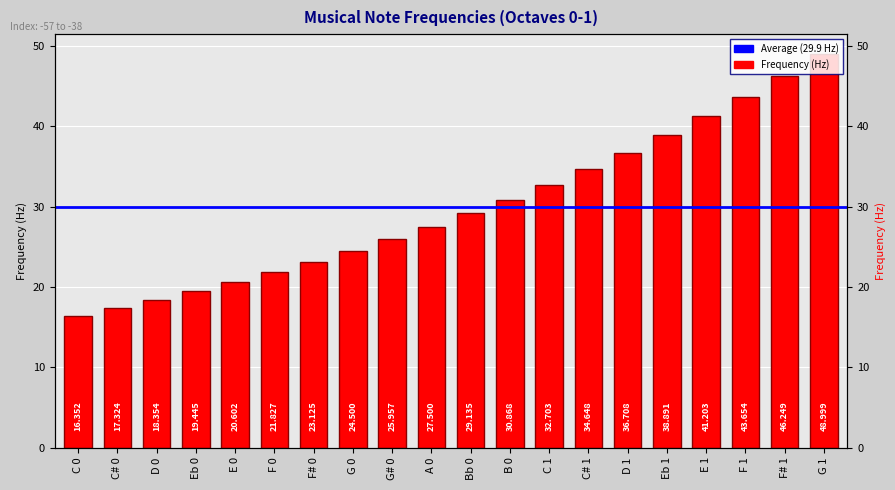

At which category does the chart reach its minimum across all series?

C 0